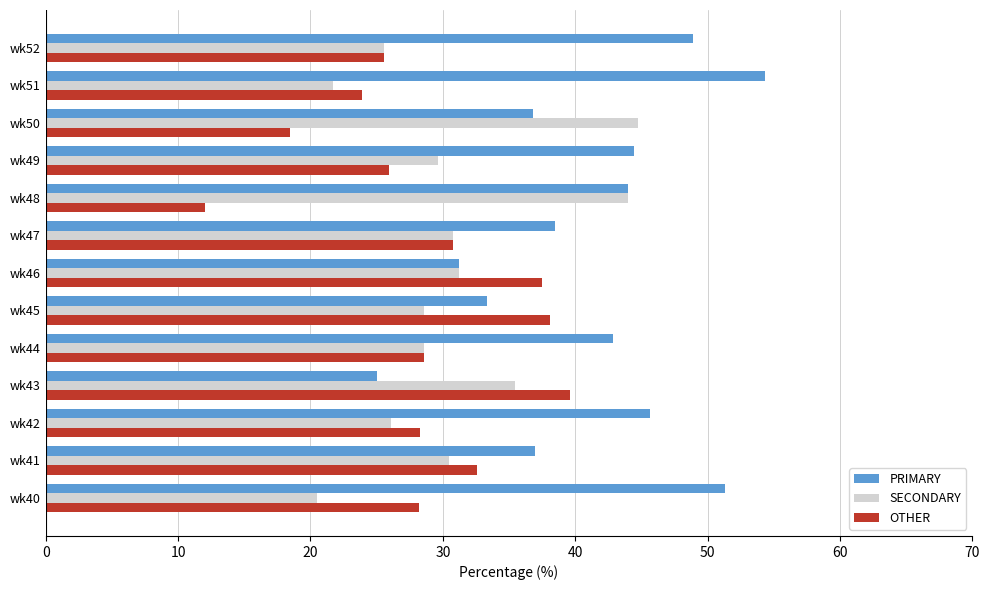

What is the difference between the second highest and second lowest values in the OTHER series?

19.7